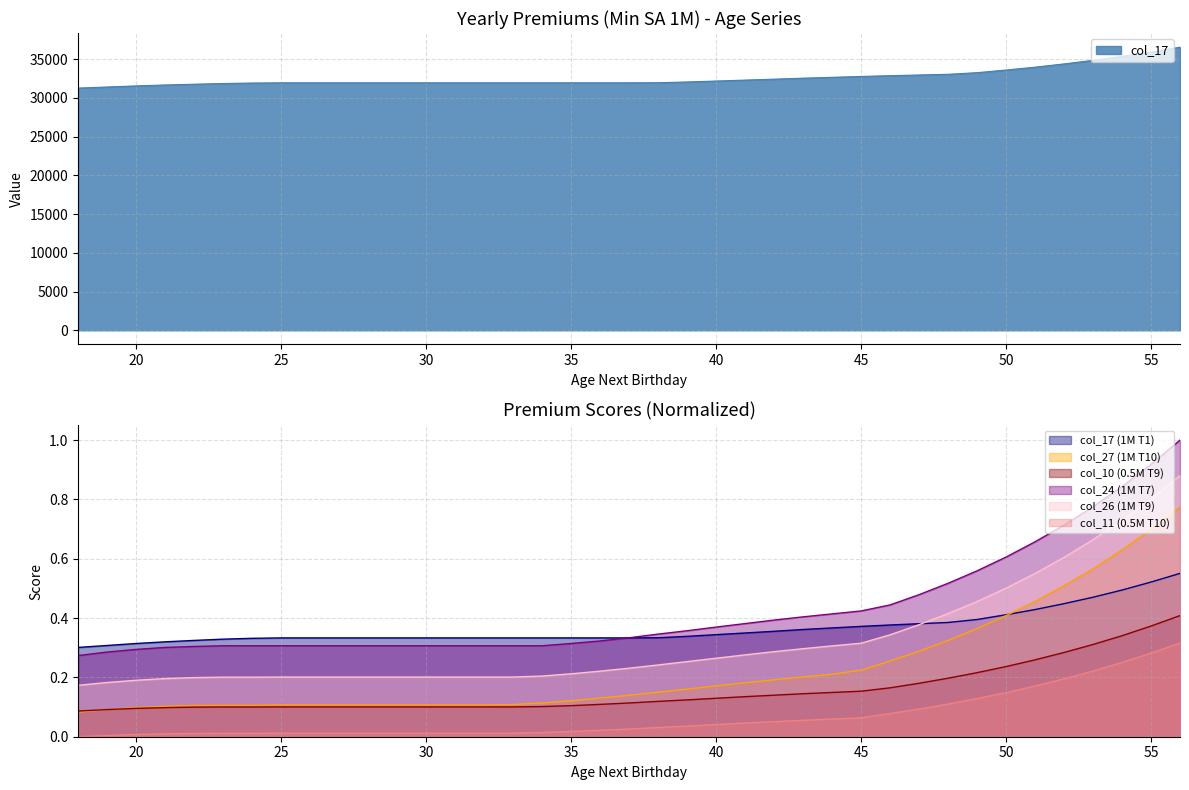

Rank the series at 18 from highest to lowest value.

col_17, col_24, col_26, col_10, col_27, col_11